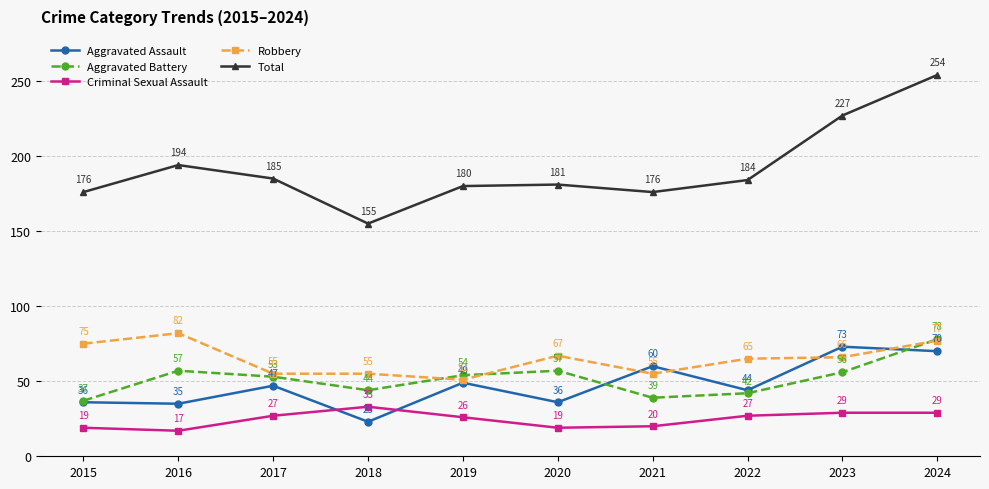

True or false: Aggravated Battery and Total cross at least once.

False